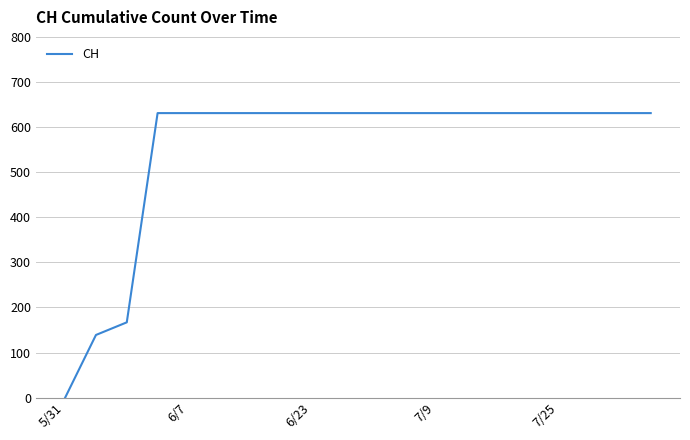

What is the maximum value shown in the chart?

631